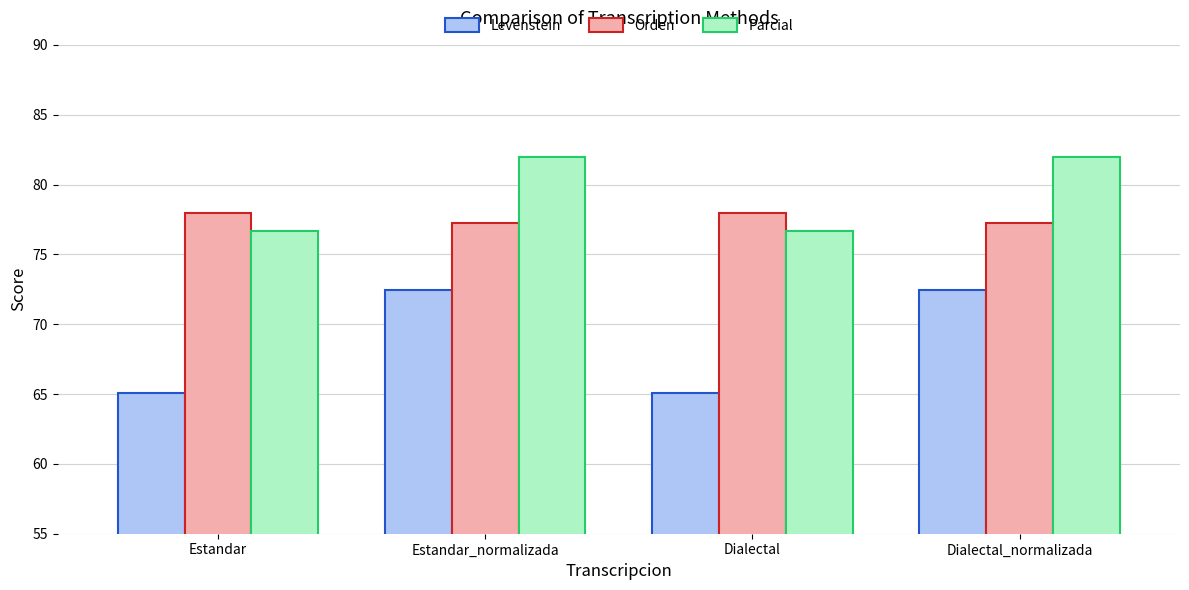

What is the average value of the Parcial series?

79.3